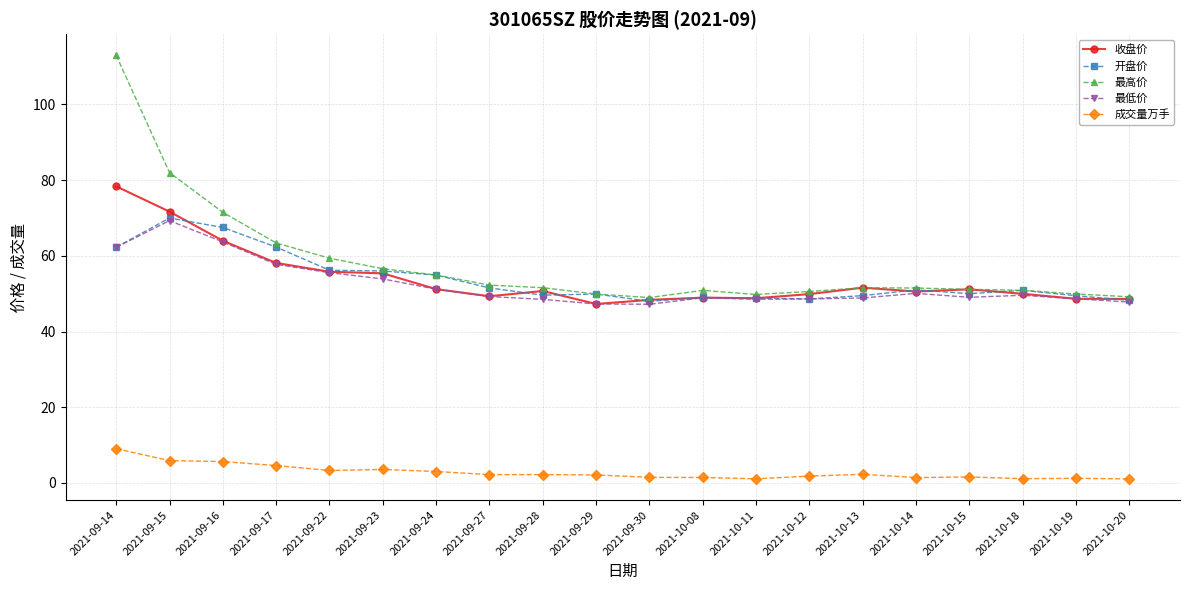

What are all the series names shown in the legend?

收盘价, 开盘价, 最高价, 最低价, 成交量万手